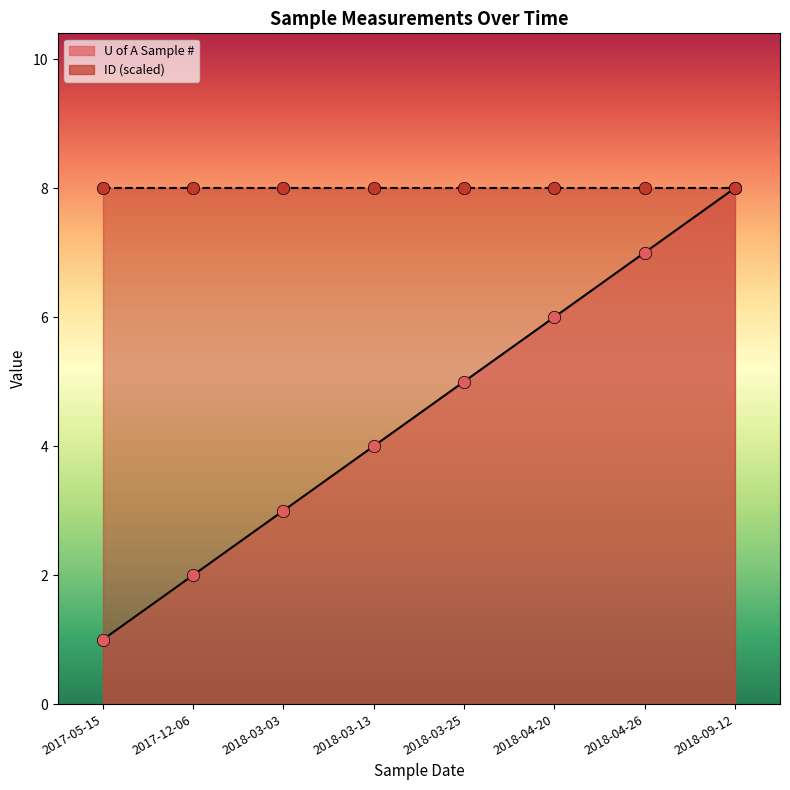

Approximately how many times larger is the value at 2017-12-06 compared to 2018-03-25?

0.4